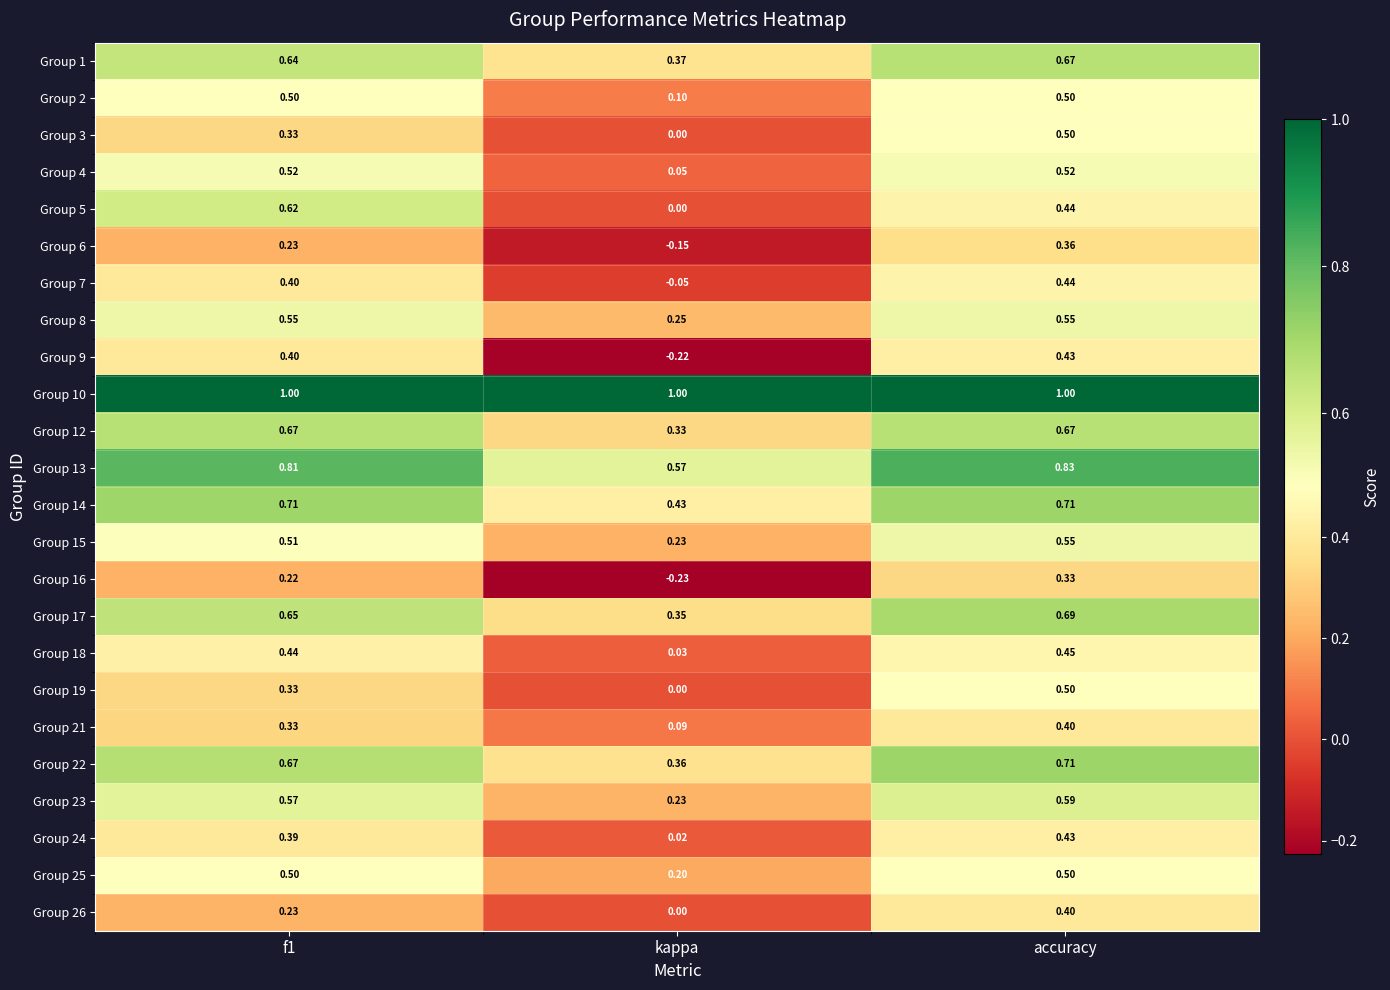

At which label does Group 21 reach its minimum?

kappa